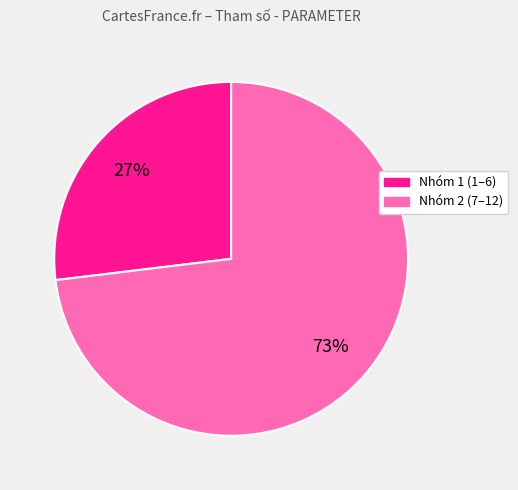

Rank the categories by value from highest to lowest.

Nhóm 2 (7–12), Nhóm 1 (1–6)